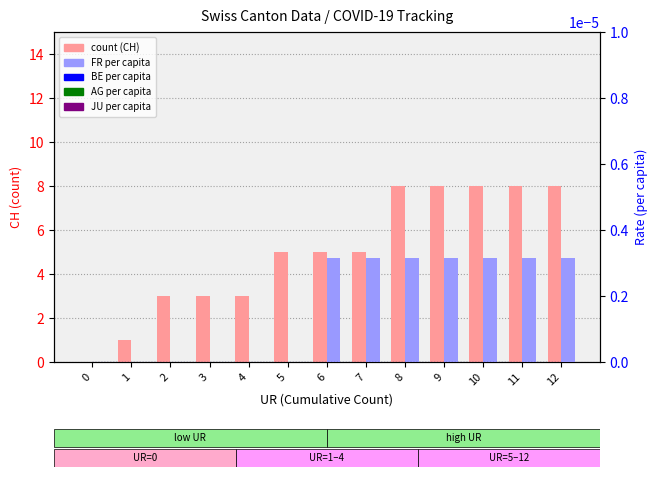

List the labels in order of CH (count) value, largest first.

8, 9, 10, 11, 12, 5, 6, 7, 2, 3, 4, 1, 0